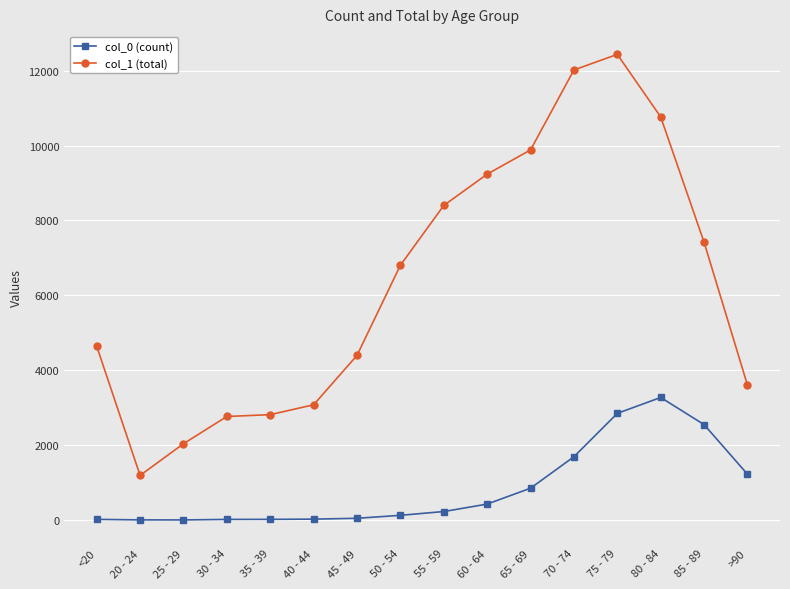

What are all the series names shown in the legend?

col_0 (count), col_1 (total)